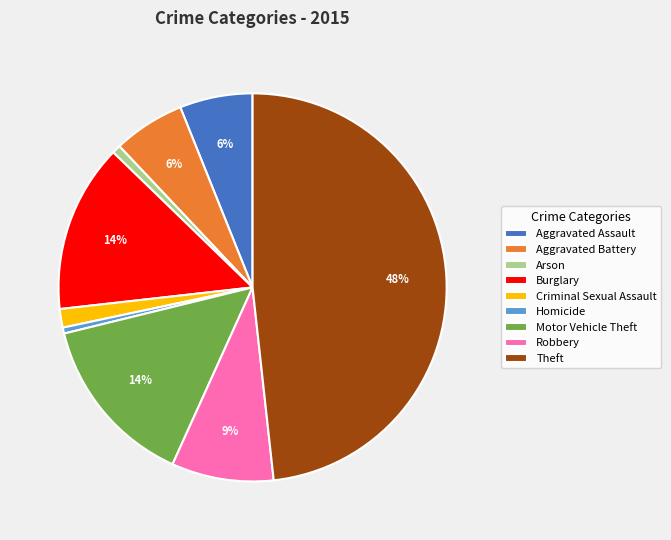

Do Robbery and Homicide together represent more than half of the pie?

No